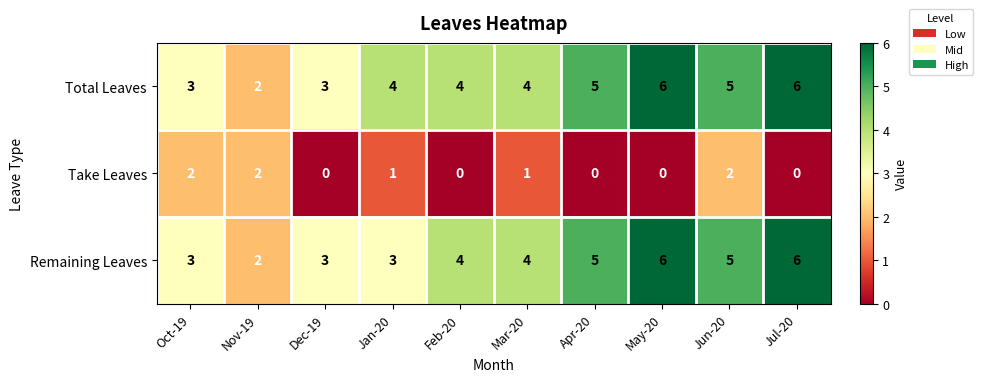

The value of Total Leaves at Oct-19 is 3. True or false?

True